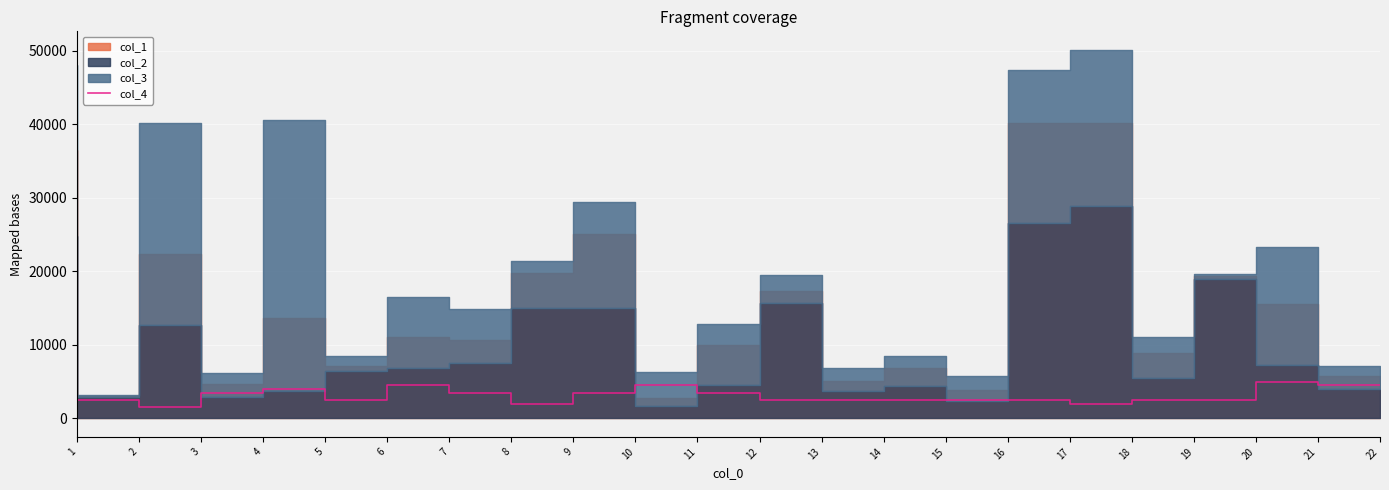

Count the values in the range 2500 to 3500.

13